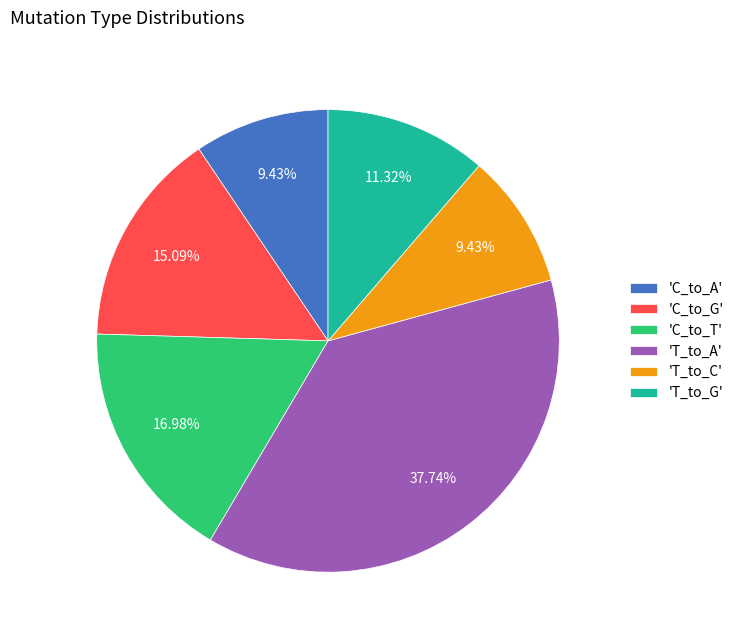

Is there a majority slice in this chart?

No